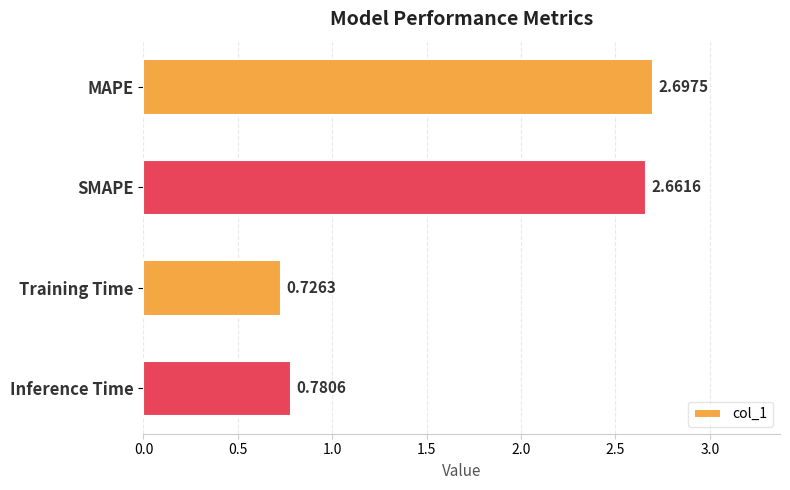

What is the sum of the values at Training Time and Inference Time?

1.5